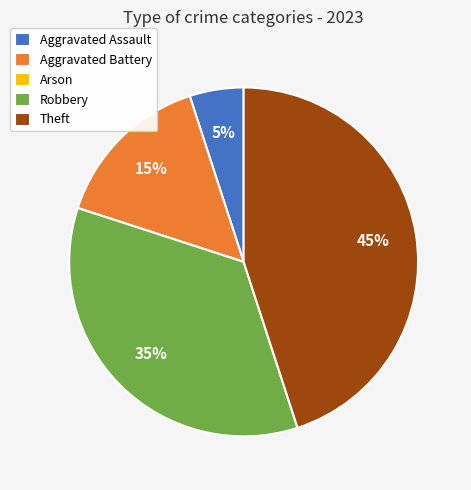

The Robbery slice represents 21% of the pie. True or false?

False